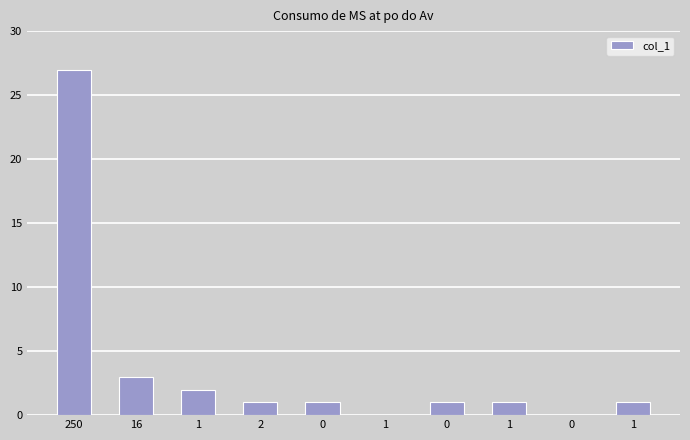

Count the number of categories in the chart.

10